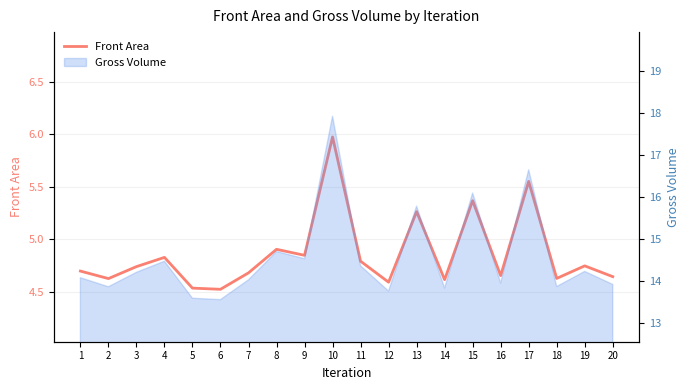

What is the value of the 3rd point from the left?

4.7